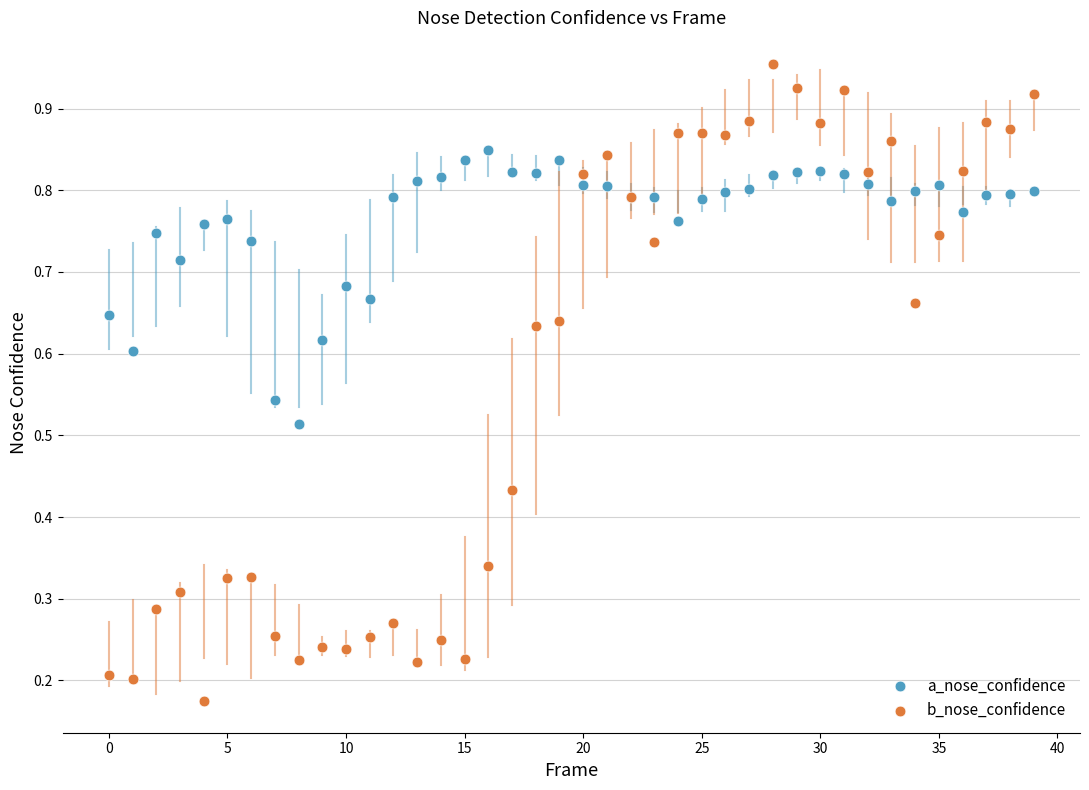

What are all the series names shown in the legend?

a_nose_confidence, b_nose_confidence